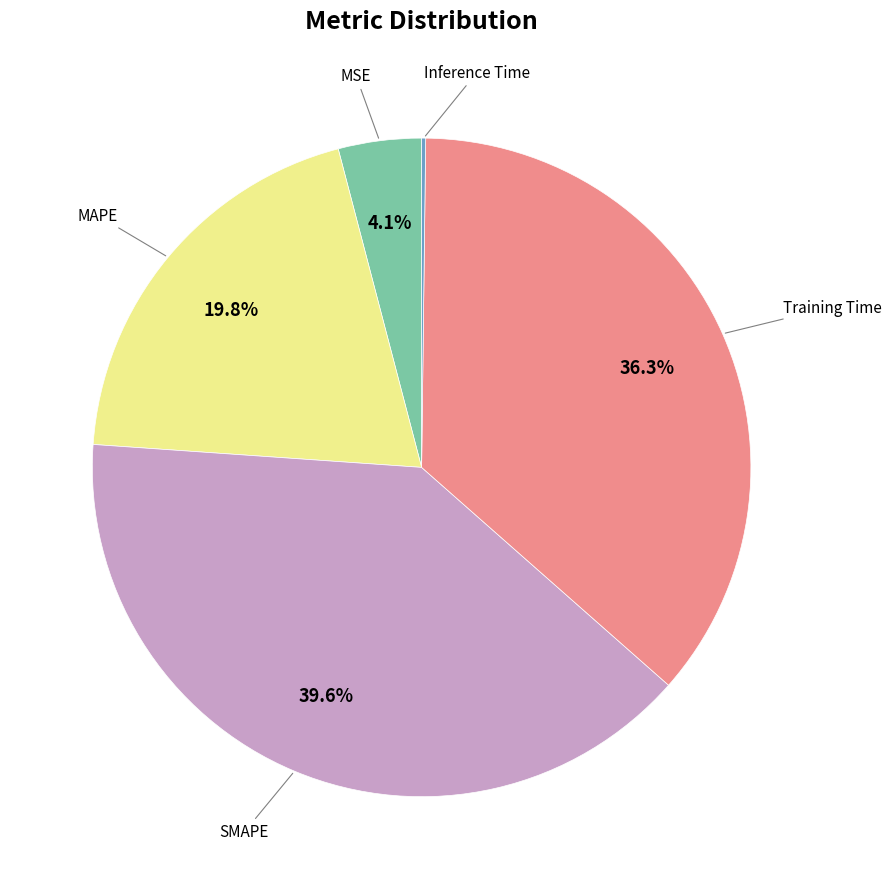

To the nearest percent, what is the average slice percentage?

20%